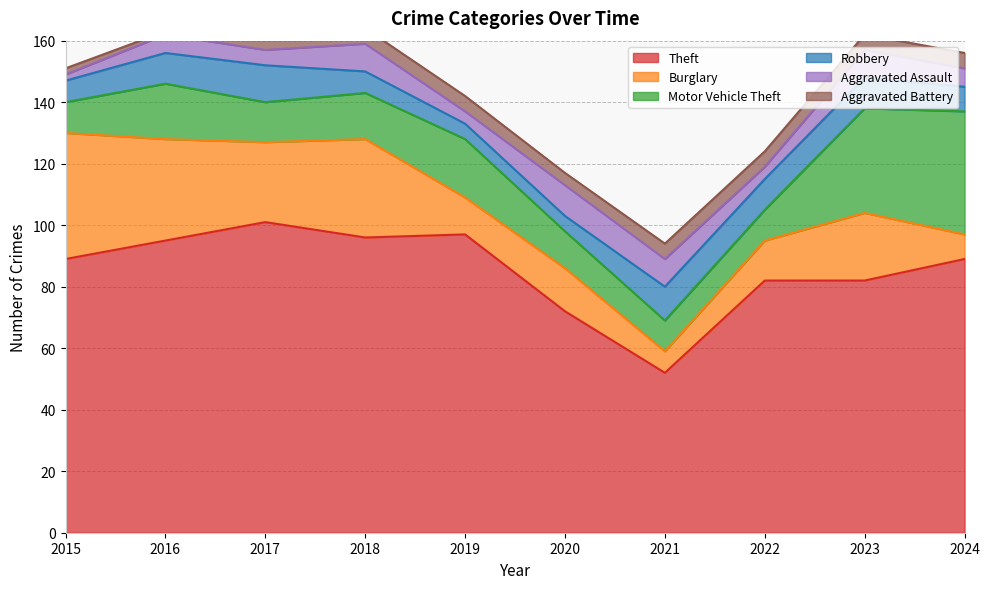

Which category has the highest value in the Aggravated Battery series?

2018